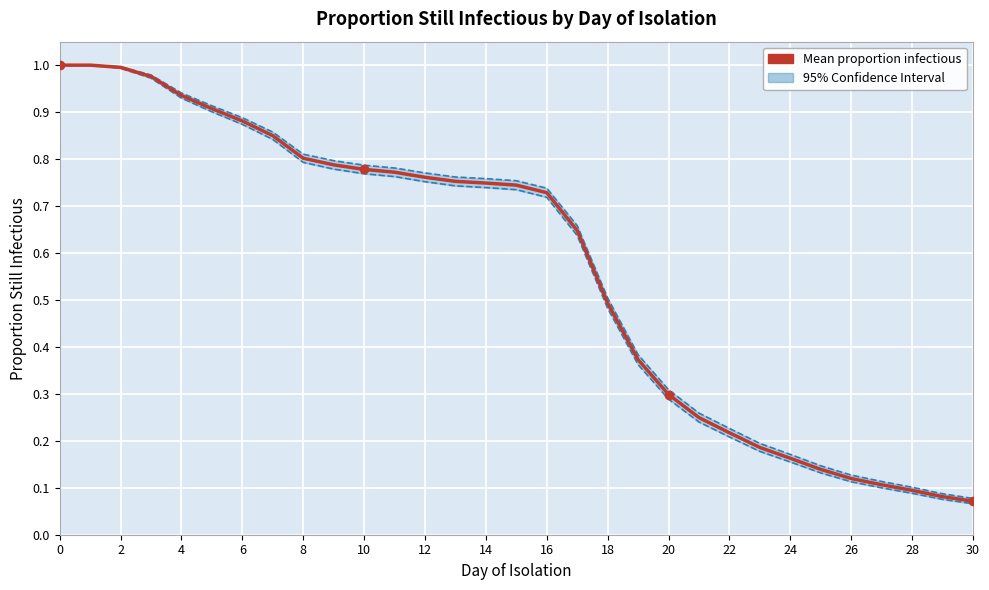

What is the total value across all series at 17?

1.9